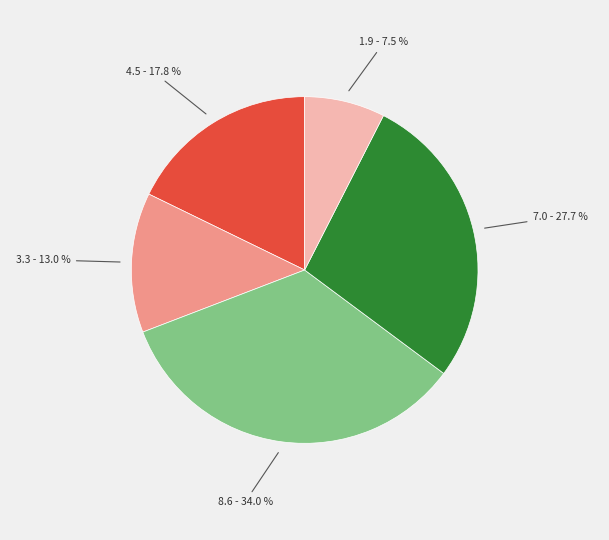

Is there a majority slice in this chart?

No